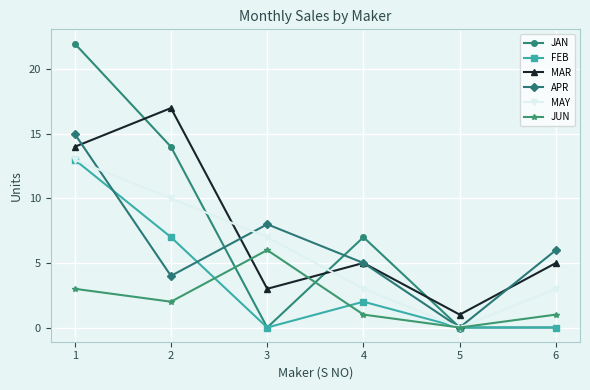

At which category is the sum across all series the highest?

1